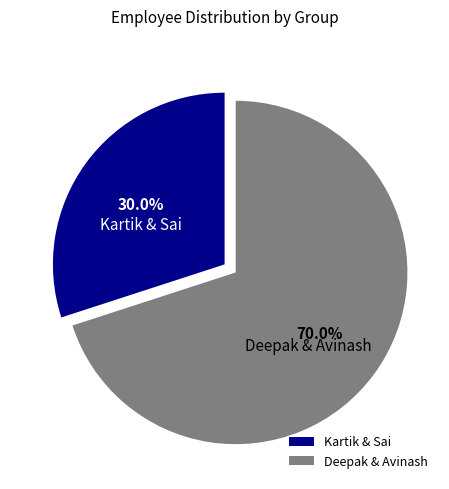

Which category accounts for the majority?

Deepak & Avinash